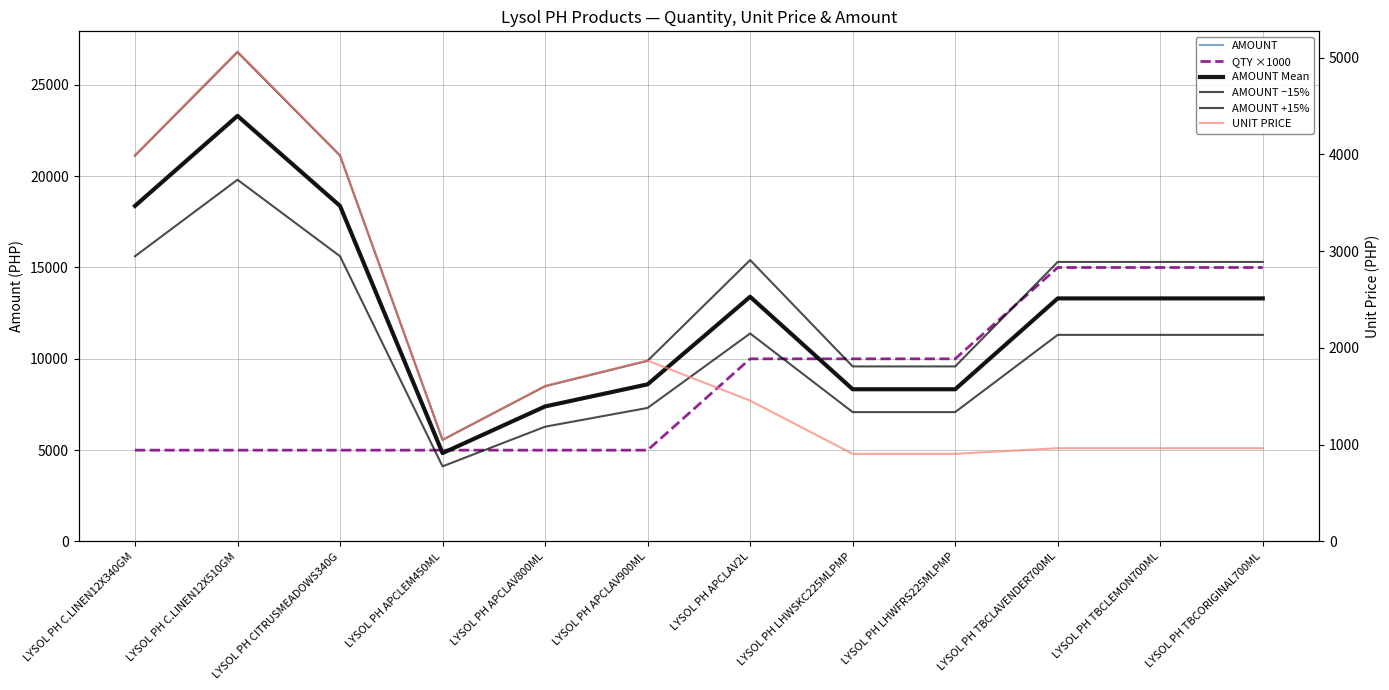

Reading left to right, extract all data points from this chart.

AMOUNT: 18370.0	23298.8	18370.0	4838.8	7392.9	8602.9	13397.0	8334.1	8334.1	13307.6	13307.6	13307.6
QTY ×1000: 5000.0	5000.0	5000.0	5000.0	5000.0	5000.0	10000.0	10000.0	10000.0	15000.0	15000.0	15000.0
AMOUNT Mean: 18370.0	23298.8	18370.0	4838.8	7392.9	8602.9	13397.0	8334.1	8334.1	13307.6	13307.6	13307.6
AMOUNT −15%: 15614.5	19804.0	15614.5	4113.0	6284.0	7312.5	11387.5	7084.0	7084.0	11311.5	11311.5	11311.5
AMOUNT +15%: 21125.5	26793.6	21125.5	5564.7	8501.9	9893.4	15406.6	9584.2	9584.2	15303.8	15303.8	15303.8
UNIT PRICE: 3993.5	5065.0	3993.5	1051.9	1607.2	1870.2	1456.2	905.9	905.9	964.3	964.3	964.3